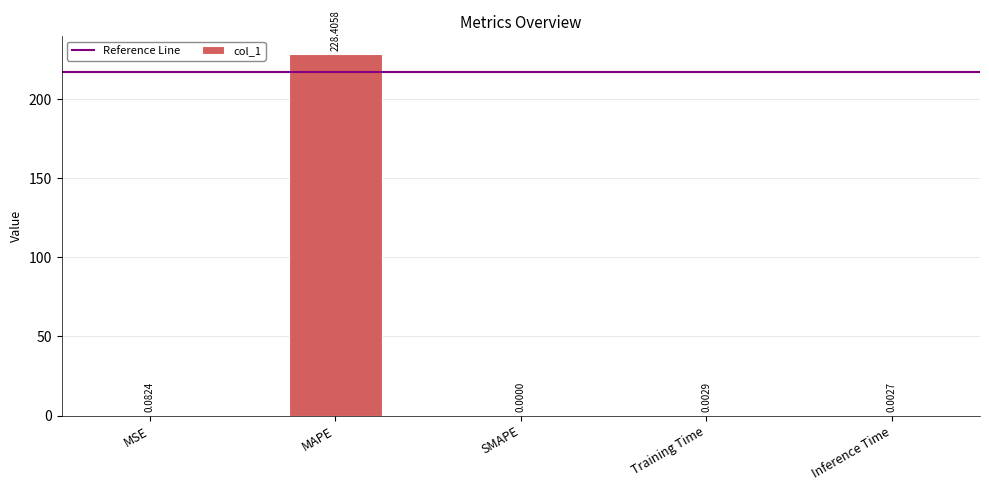

At which category does the chart reach its peak across all series?

MAPE